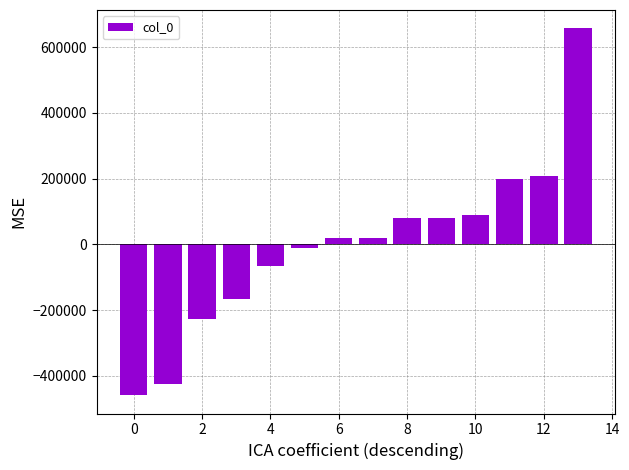

What is the minimum value shown in the chart?

-459021.8